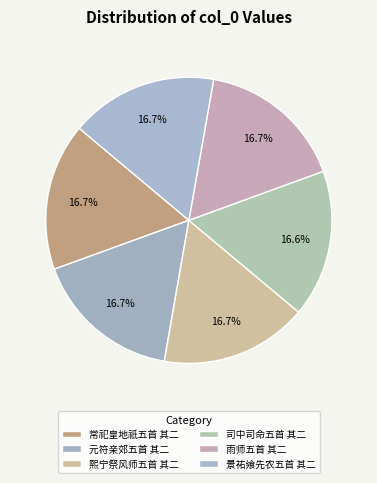

To the nearest percent, what is the combined percentage of 常祀皇地祇五首 其二 and 雨师五首 其二?

33%